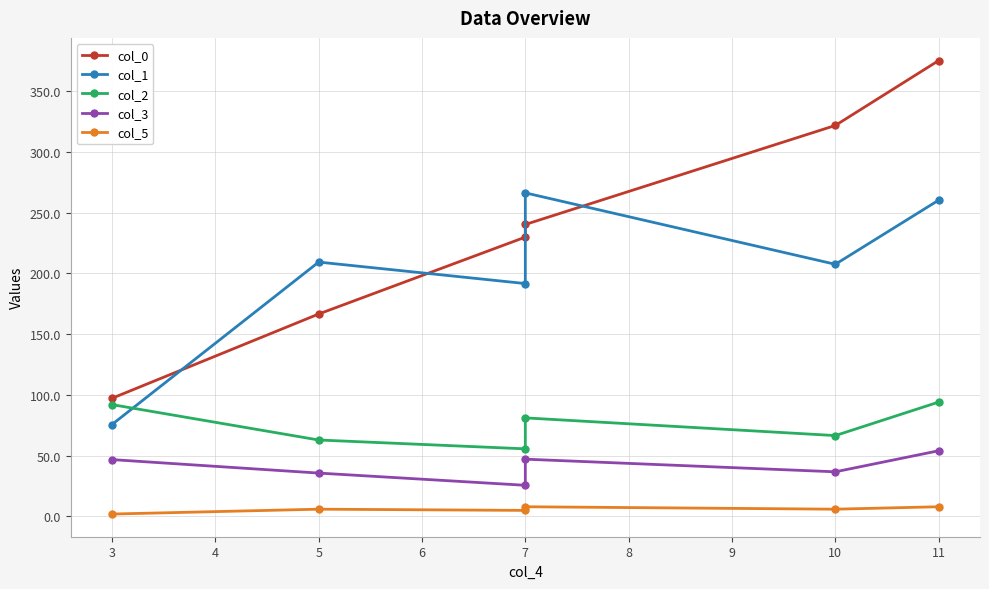

What are all the series names shown in the legend?

col_0, col_1, col_2, col_3, col_5